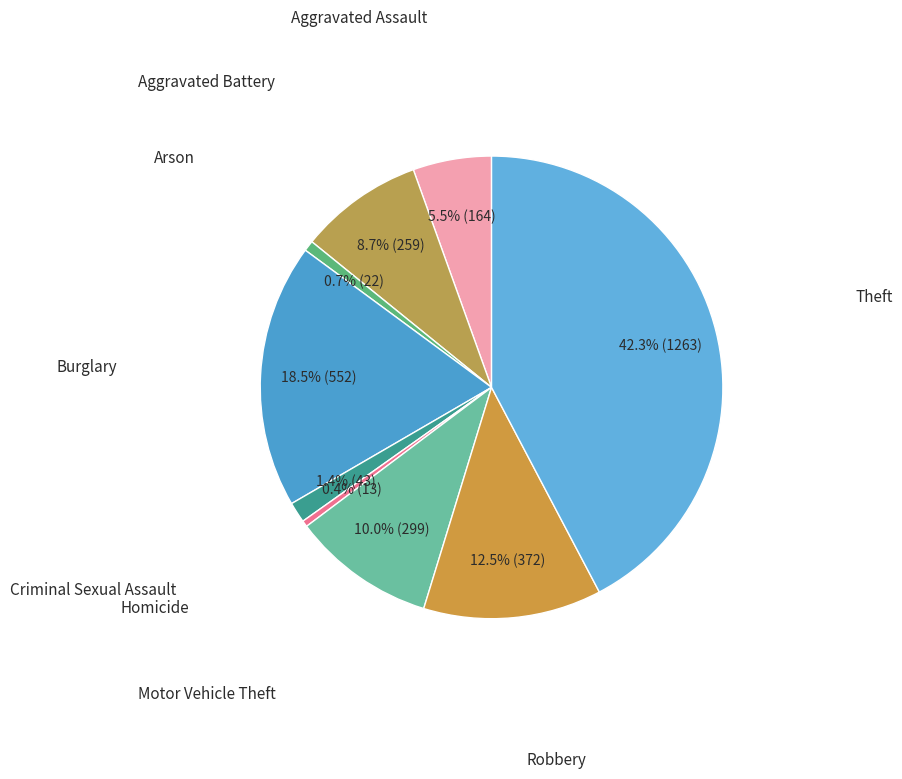

What is the largest slice in the pie chart?

Theft